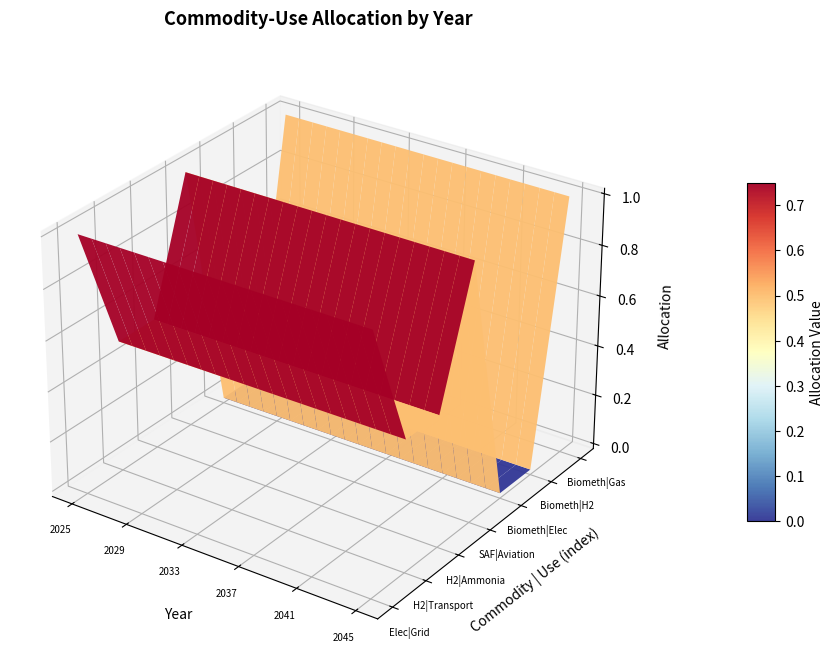

Reading left to right, extract all data points from this chart.

Electricity | Power Grid: 1.0	1.0	1.0	1.0	1.0	1.0	1.0	1.0	1.0	1.0	1.0	1.0	1.0	1.0	1.0	1.0	1.0	1.0	1.0	1.0	1.0
Hydrogen | Surface Transport Fuel: 0.5	0.5	0.5	0.5	0.5	0.5	0.5	0.5	0.5	0.5	0.5	0.5	0.5	0.5	0.5	0.5	0.5	0.5	0.5	0.5	0.5
Hydrogen | Ammonia Production: 0.5	0.5	0.5	0.5	0.5	0.5	0.5	0.5	0.5	0.5	0.5	0.5	0.5	0.5	0.5	0.5	0.5	0.5	0.5	0.5	0.5
Sustainable Aviation Fuel | Aviation Fuel: 1.0	1.0	1.0	1.0	1.0	1.0	1.0	1.0	1.0	1.0	1.0	1.0	1.0	1.0	1.0	1.0	1.0	1.0	1.0	1.0	1.0
Biomethane | Electricity: 0.0	0.0	0.0	0.0	0.0	0.0	0.0	0.0	0.0	0.0	0.0	0.0	0.0	0.0	0.0	0.0	0.0	0.0	0.0	0.0	0.0
Biomethane | Hydrogen: 0.0	0.0	0.0	0.0	0.0	0.0	0.0	0.0	0.0	0.0	0.0	0.0	0.0	0.0	0.0	0.0	0.0	0.0	0.0	0.0	0.0
Biomethane | Gas Grid: 1.0	1.0	1.0	1.0	1.0	1.0	1.0	1.0	1.0	1.0	1.0	1.0	1.0	1.0	1.0	1.0	1.0	1.0	1.0	1.0	1.0